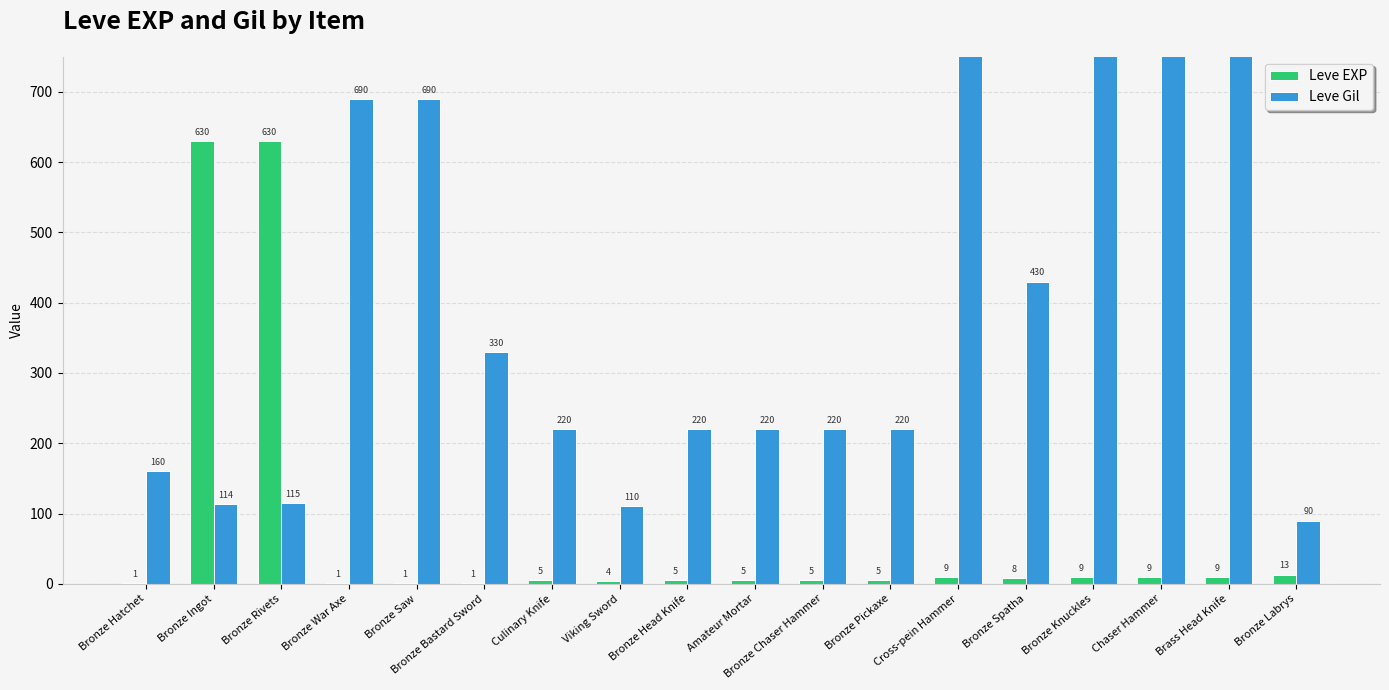

What is the spread (max minus min) of values at Bronze War Axe?

689